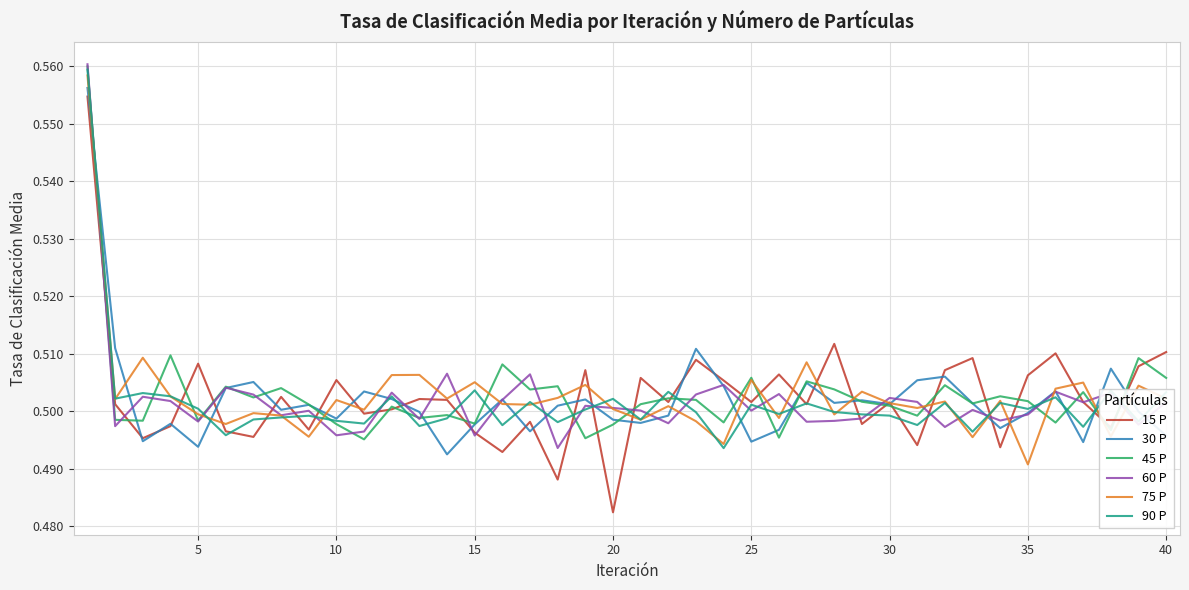

Which series has the widest spread of values?

15 P